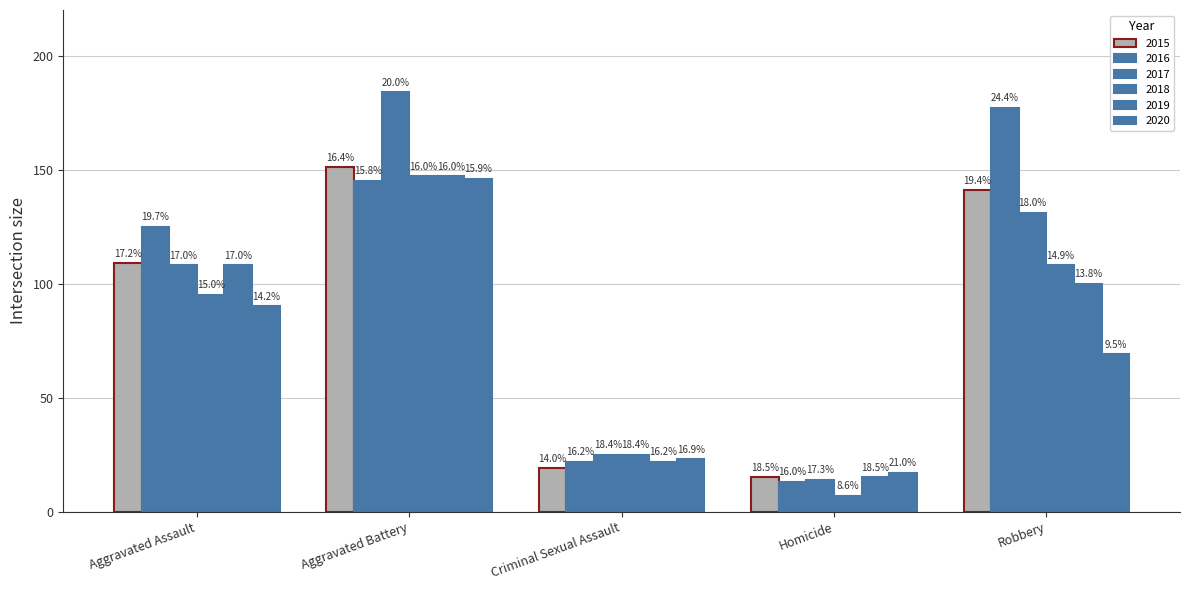

What is the value of the 2017 bar at the 4th from the left?

14